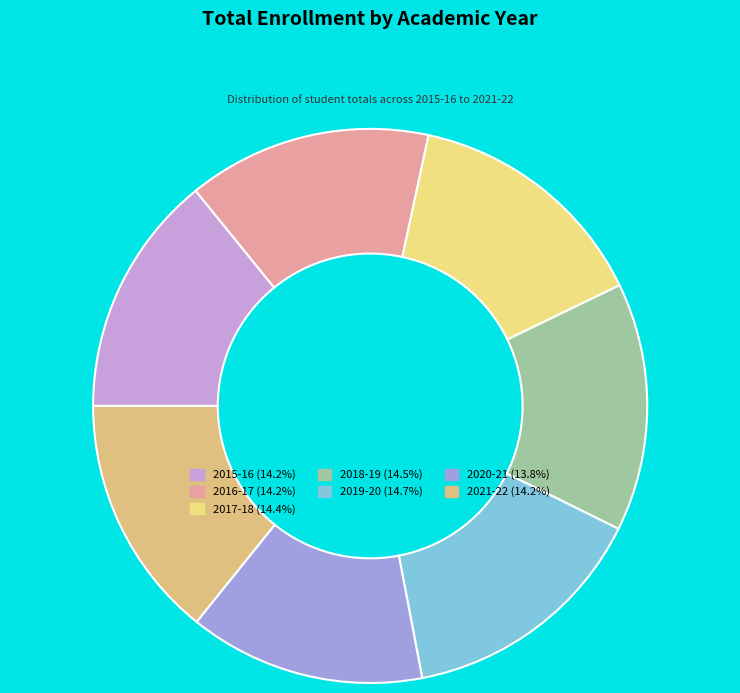

What is the change in value from 2018-19 to 2019-20?

+52